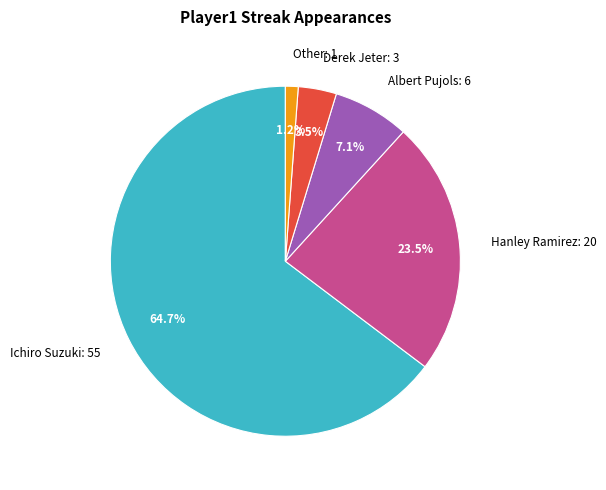

Which slice represents more than half of the pie?

Ichiro Suzuki